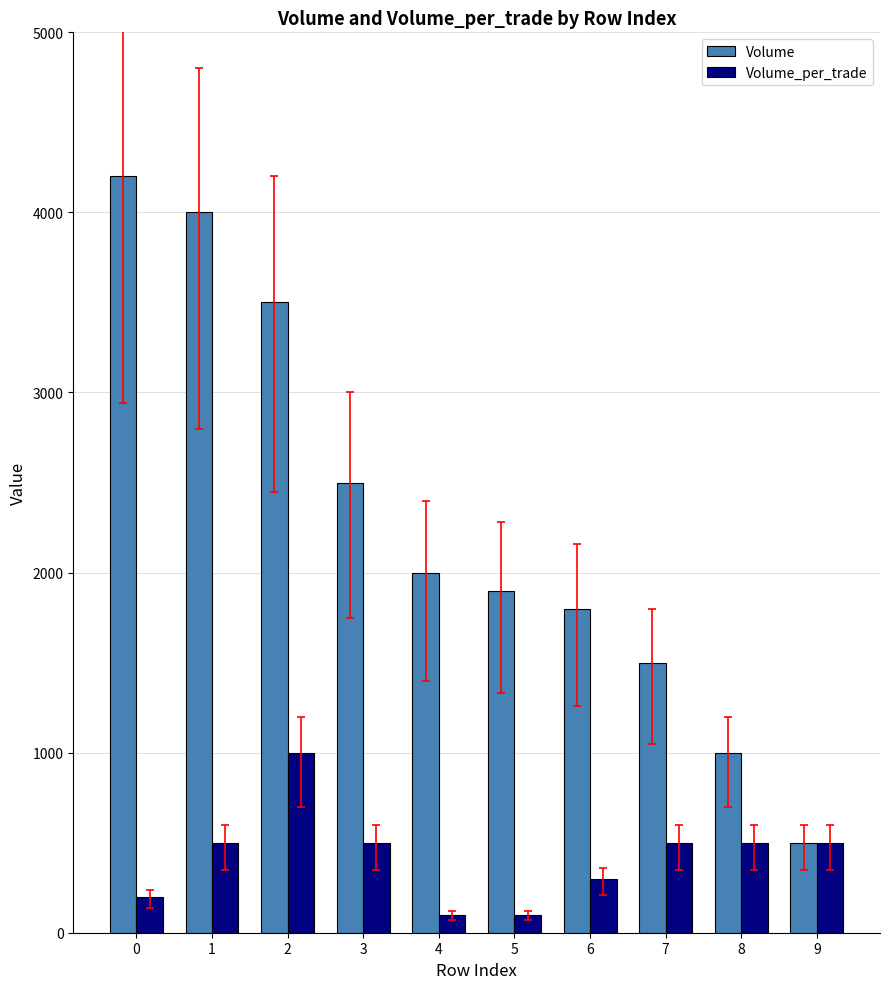

The value of Volume_per_trade at 8 is 750. True or false?

False